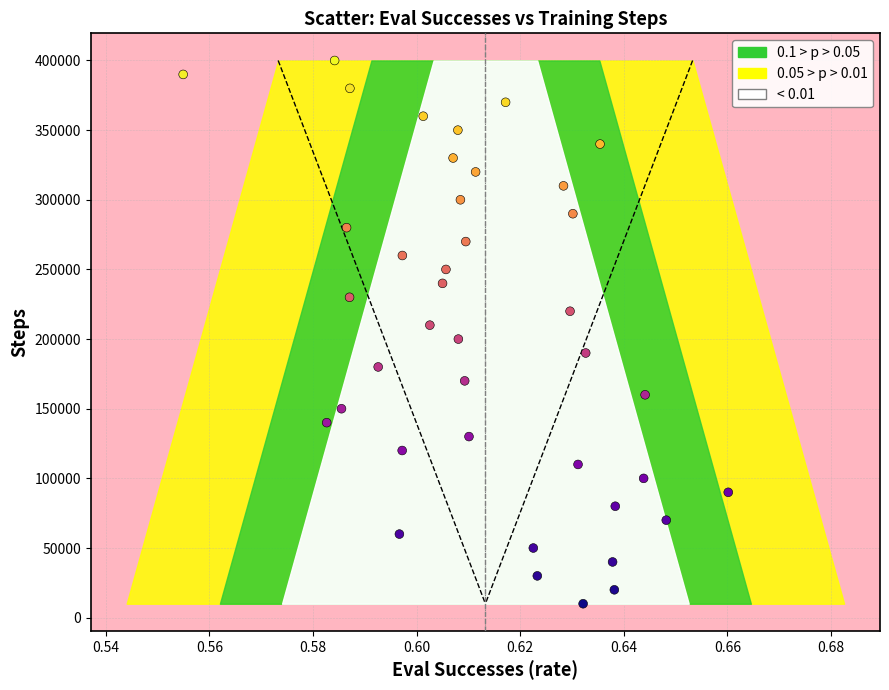

Count the number of points in this scatter plot.

40